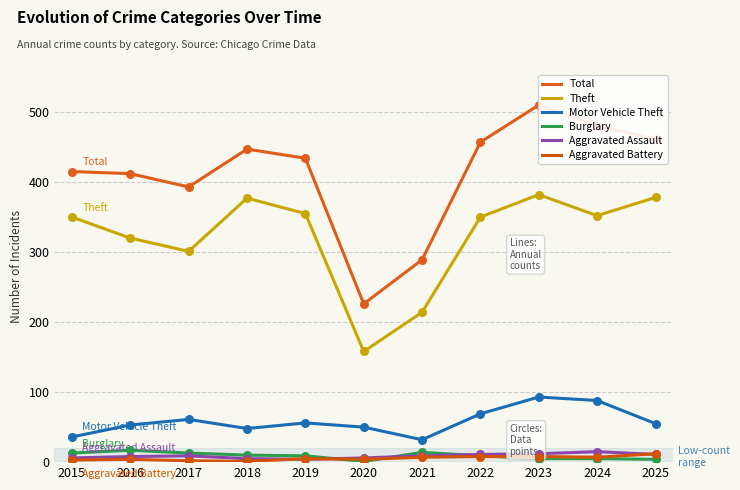

Which series has the widest spread of Y values?

Total